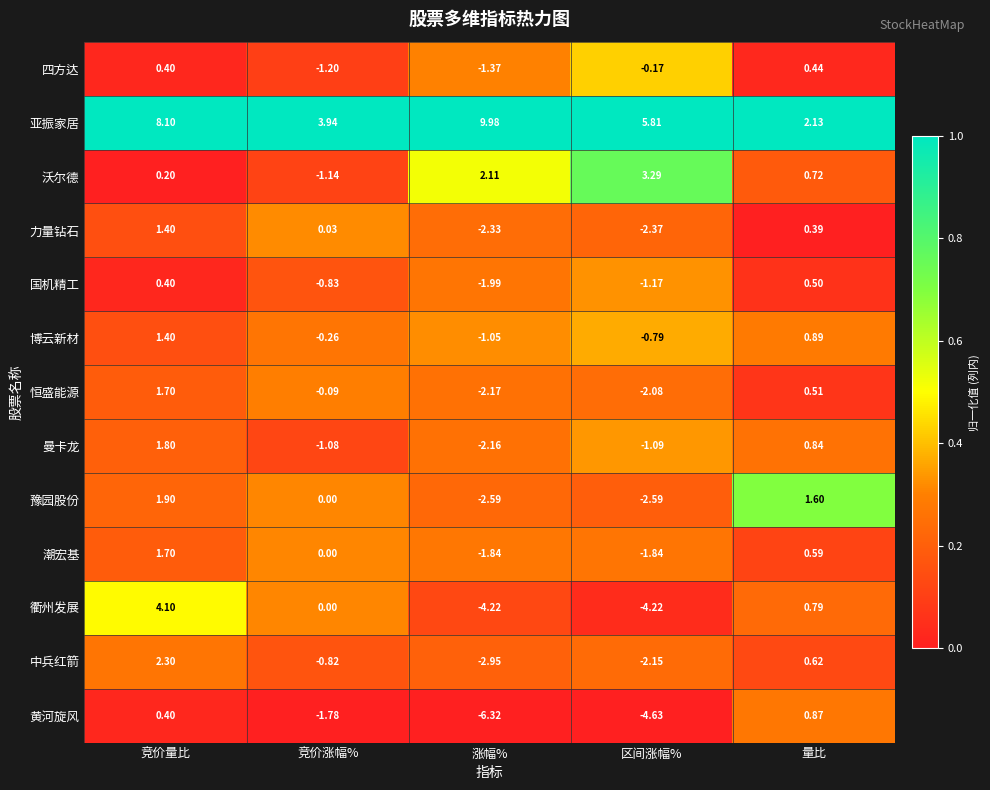

Which series has the largest range (max minus min)?

衢州发展